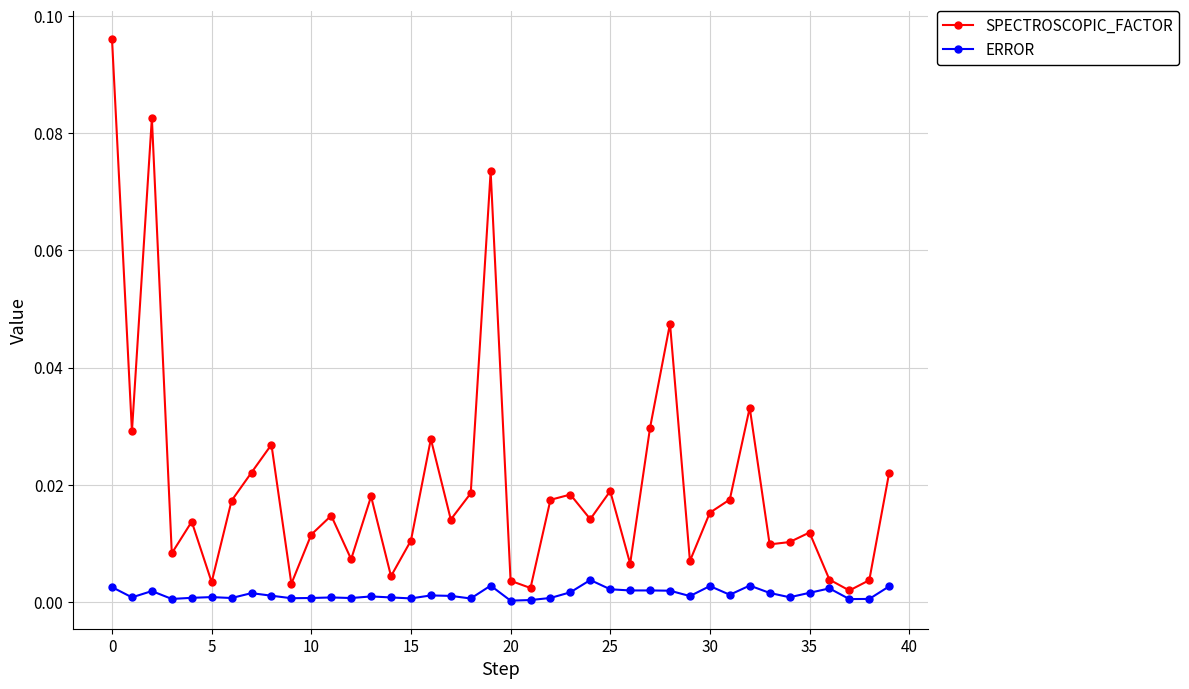

List the series in order of their overall mean, highest first.

SPECTROSCOPIC_FACTOR, ERROR